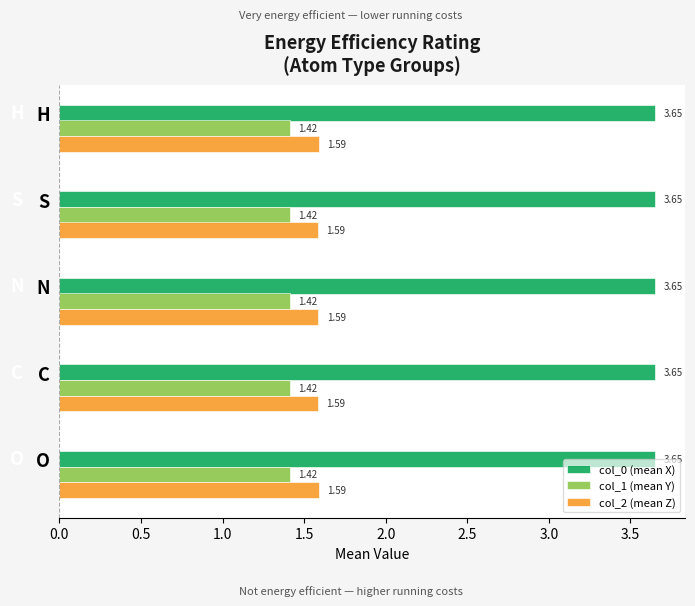

What is the difference between the highest and lowest values at H?

2.2